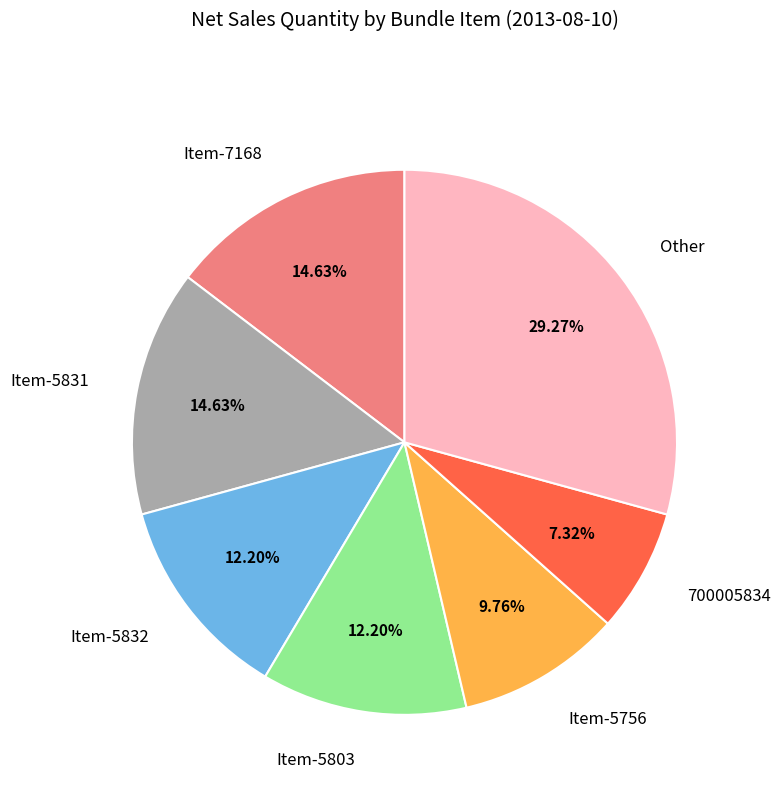

Does Other account for over 50% of the chart?

No